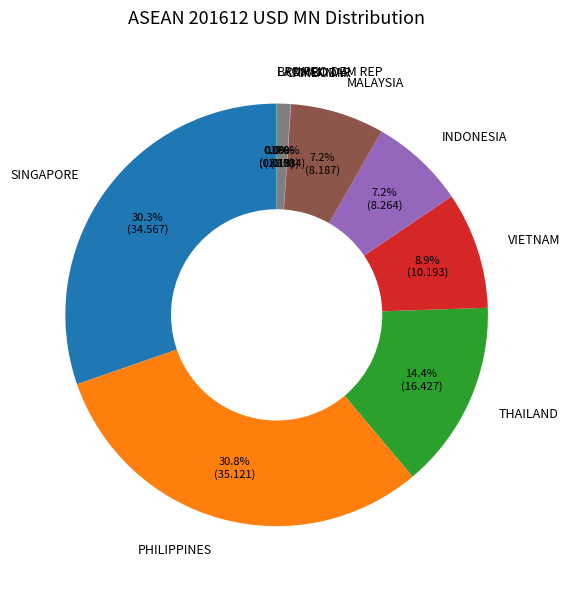

Do SINGAPORE and VIETNAM together represent more than half of the pie?

No